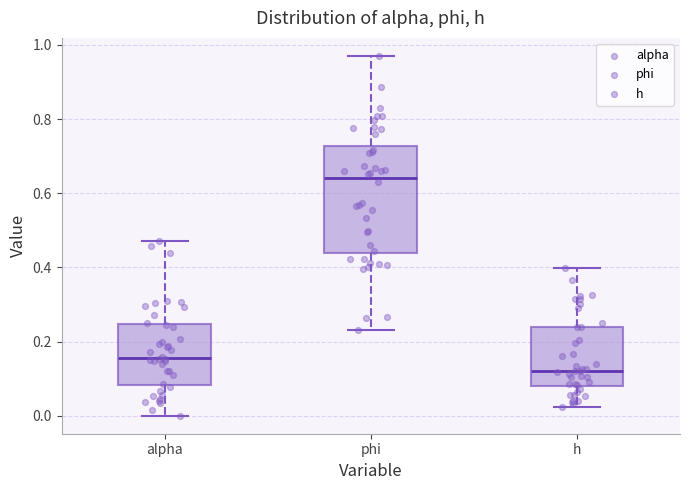

Reading left to right, transcribe this box plot: for each box, give where its median line is, the range the box spans, and where its two whiskers end, as read against the y-axis. The values are not printed on the chart, so give them approximately, as read against the axis.

alpha: median 0.16, box 0.08 to 0.24, whiskers 0.00 to 0.48
phi: median 0.64, box 0.44 to 0.72, whiskers 0.24 to 0.98
h: median 0.12, box 0.08 to 0.24, whiskers 0.02 to 0.40